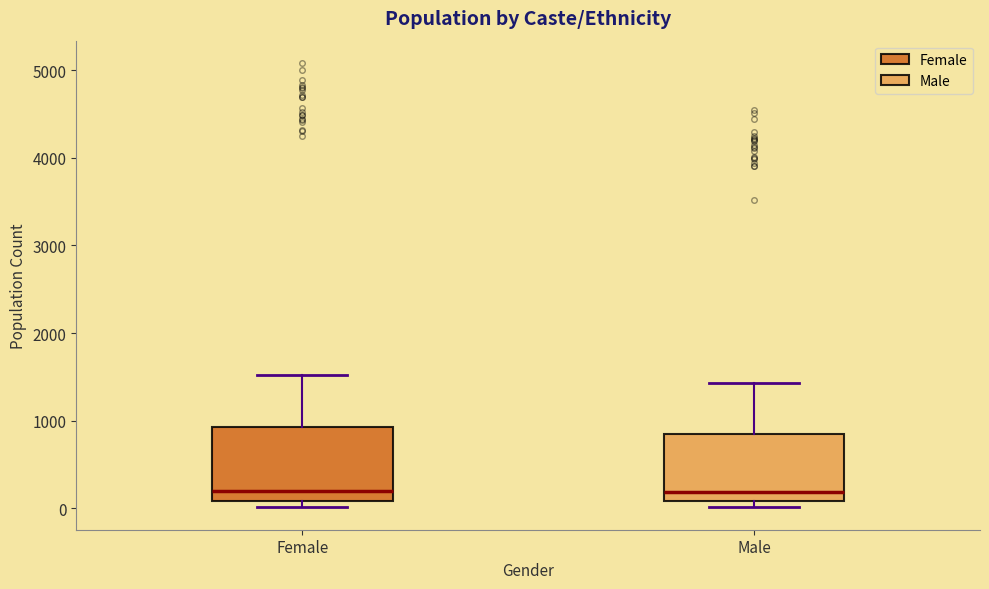

Reading left to right, read every box against the y-axis: the position of its median line, the range the box covers, and the ends of its whiskers. The values are not printed on the chart, so give them approximately, as read against the axis.

Female: median 200, box 100 to 900, whiskers 0 to 1500
Male: median 200, box 100 to 800, whiskers 0 to 1400